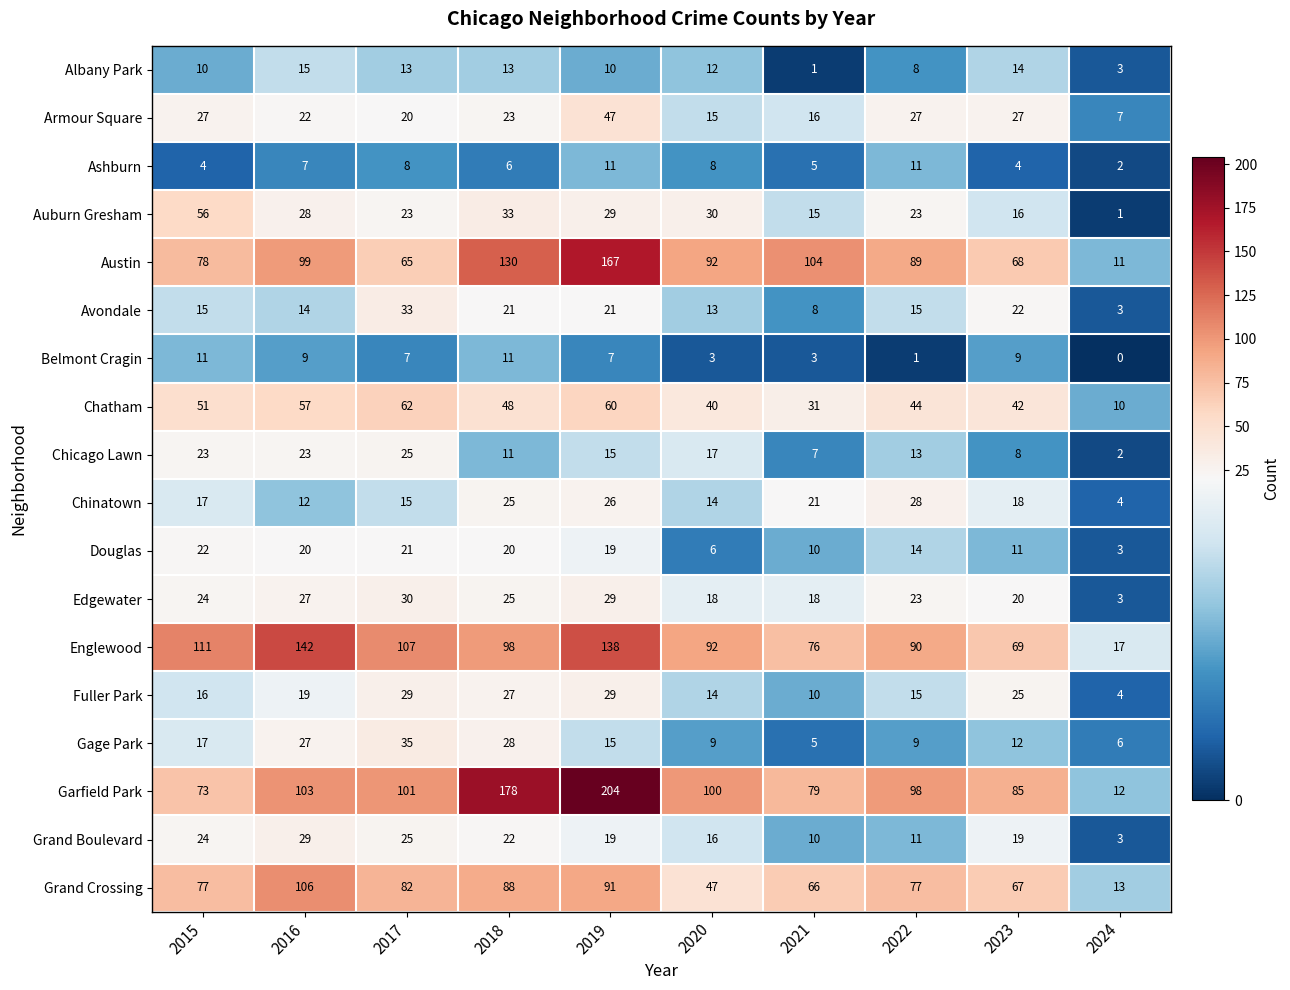

What is the approximate value of Chinatown at 2023?

18